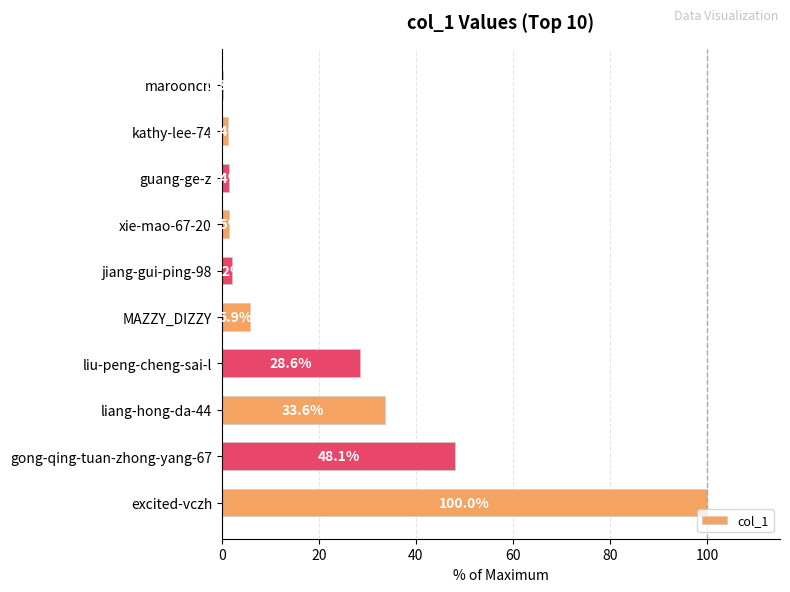

What is the sum of all values?

223.0